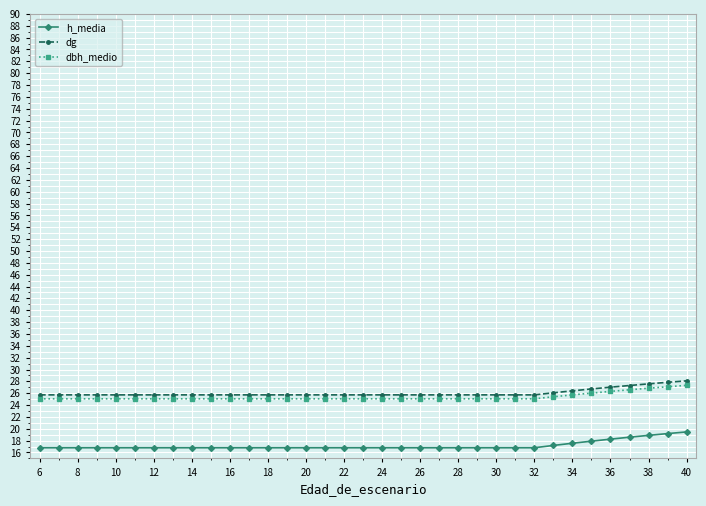

What is the minimum value shown in the chart?

16.8